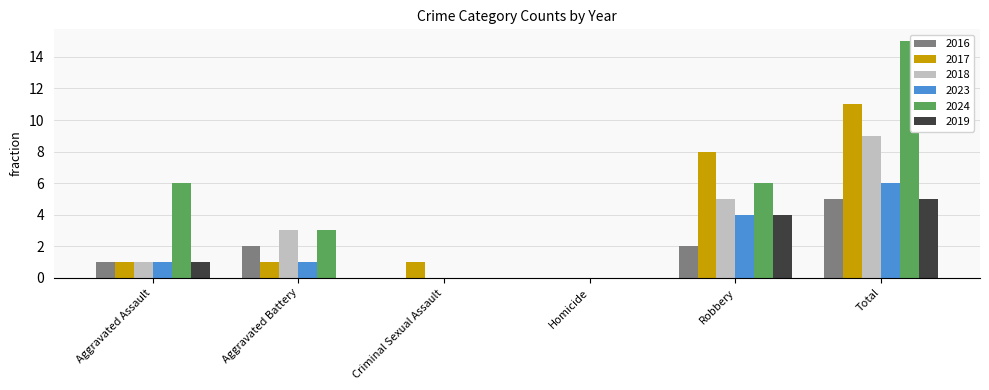

What is the total value across all series at Aggravated Battery?

10